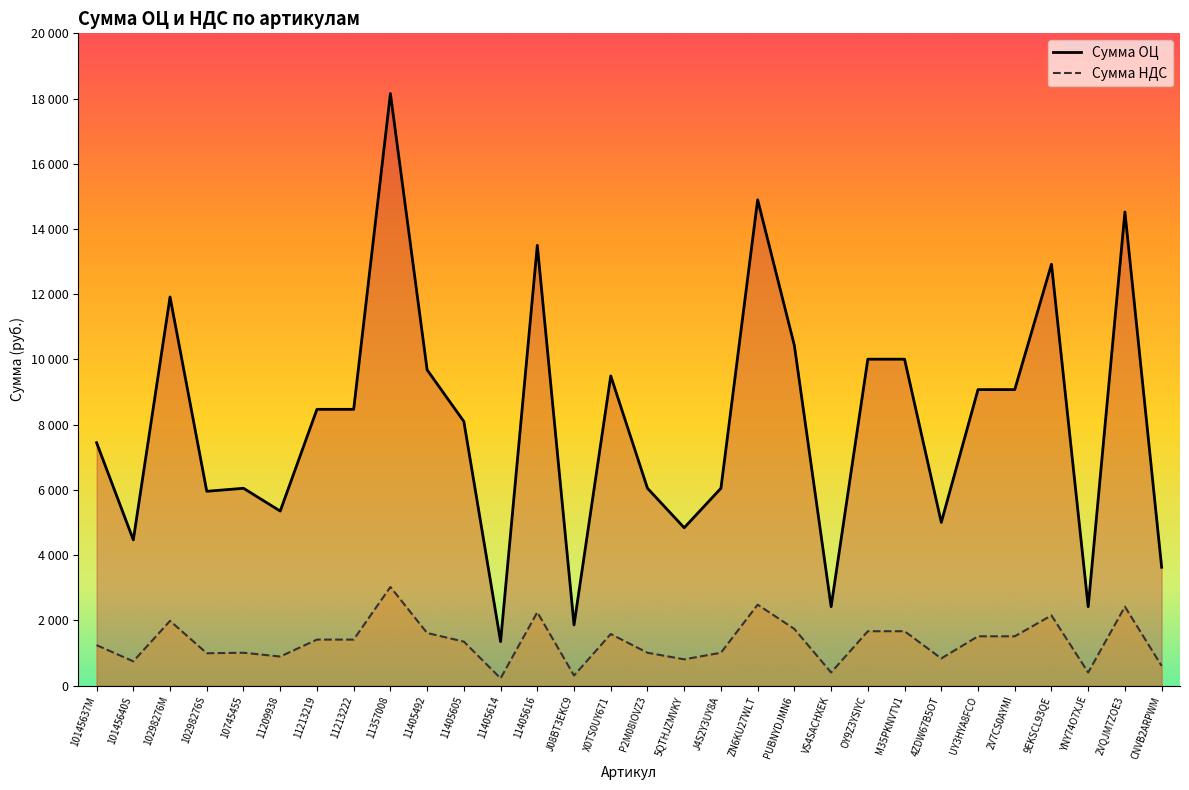

How many lines are shown in the chart?

2